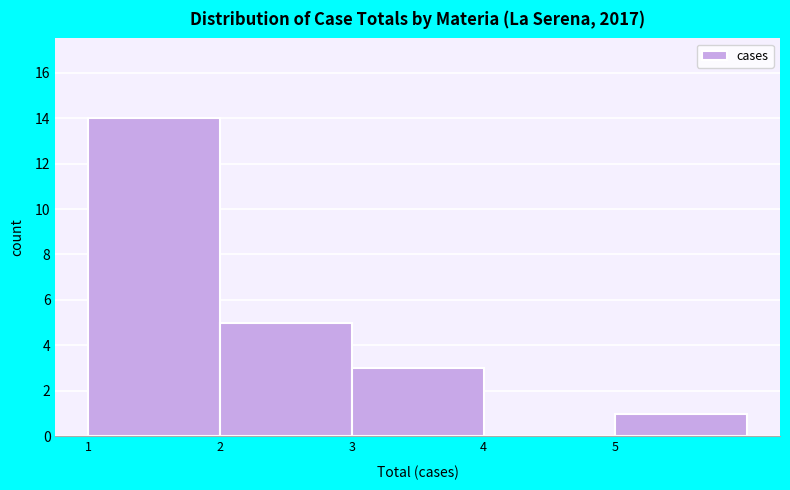

Reading left to right, transcribe this chart: for each bar, give the range it covers on the x-axis and its height. The values are not printed on the chart, so give them approximately, as read against the axis.

1 to 2: 14
2 to 3: 5
3 to 4: 3
4 to 5: 0
5 to 6: 1